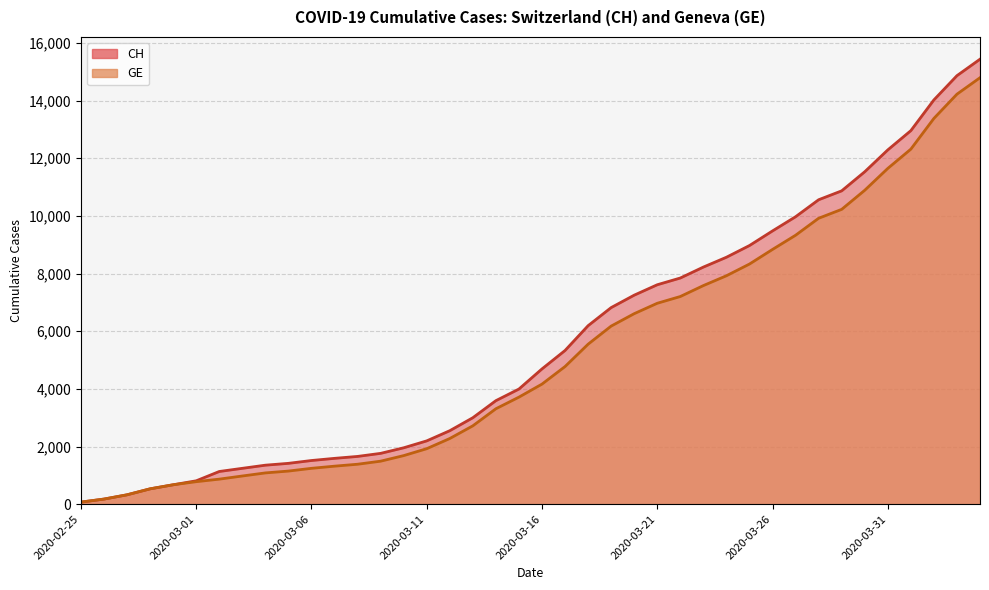

What is the highest value of the GE series?

14791